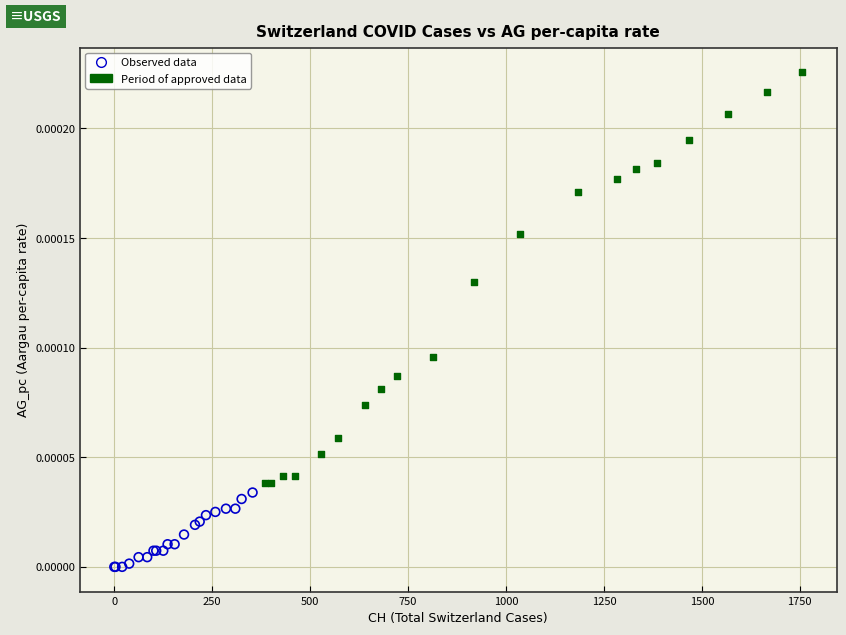

What are all the series names shown in the legend?

Observed data, Period of approved data